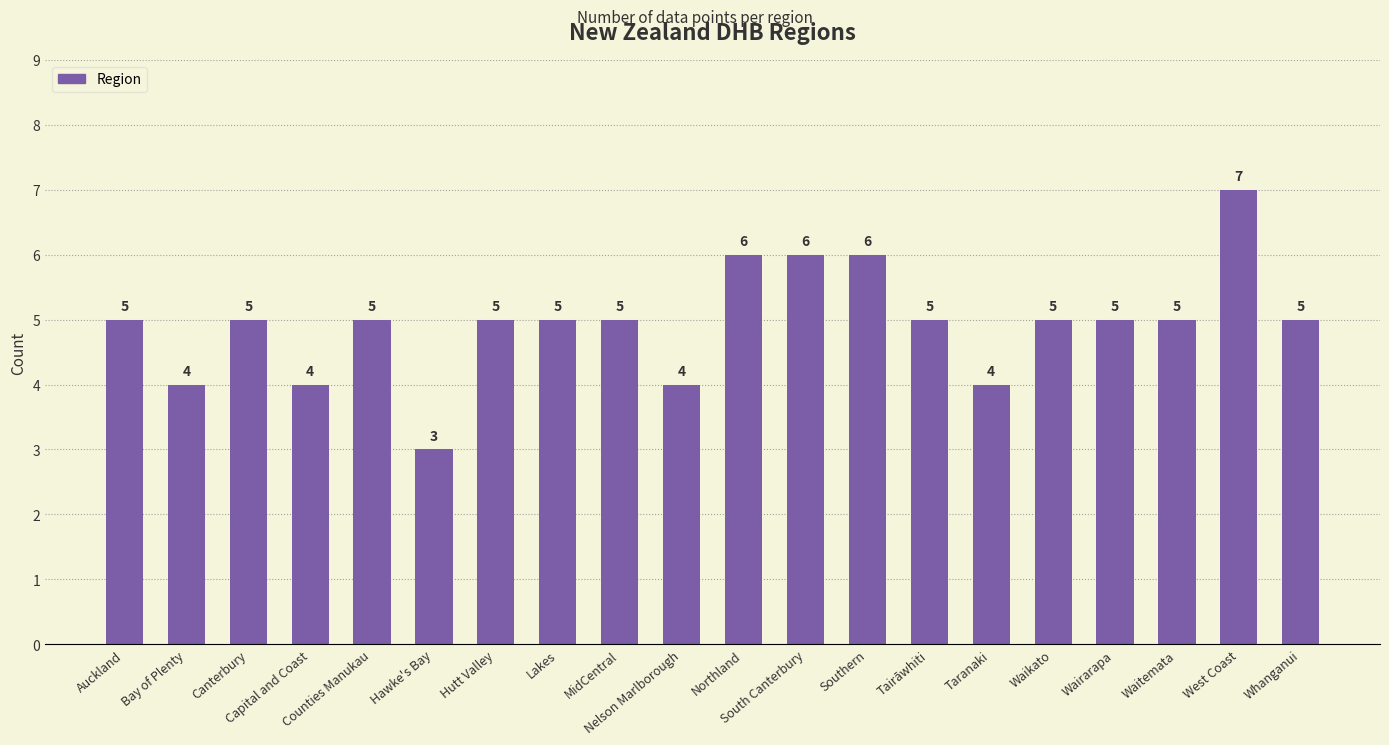

What is the average value?

5